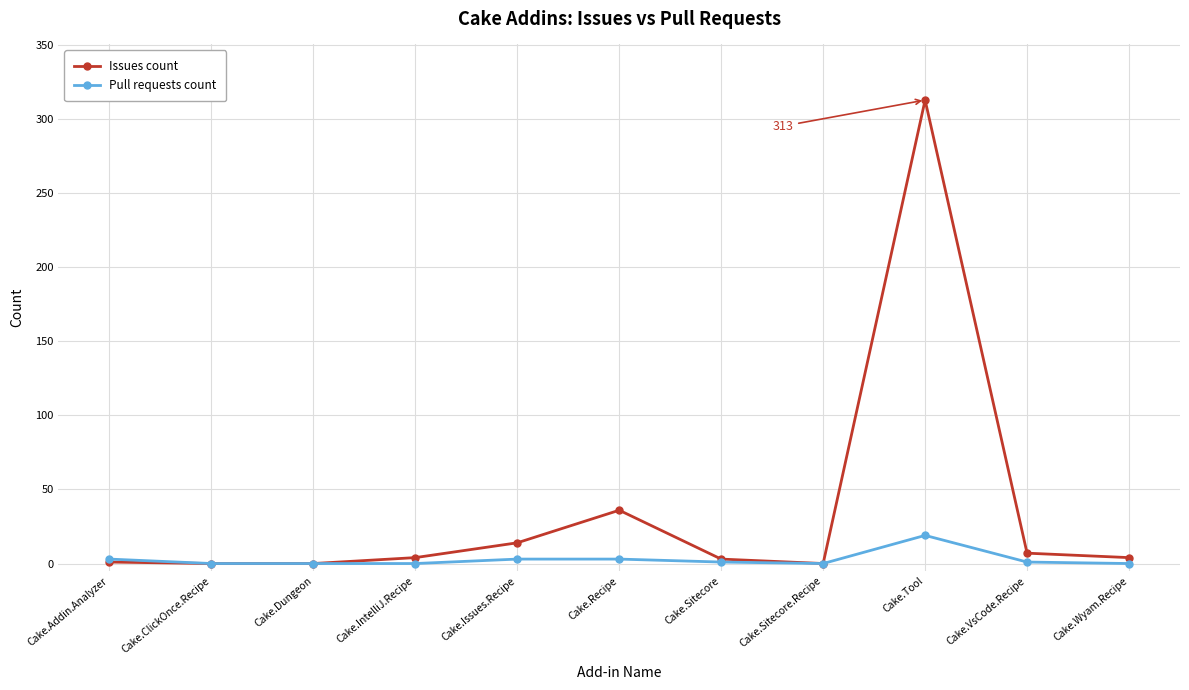

How many lines are shown in the chart?

2